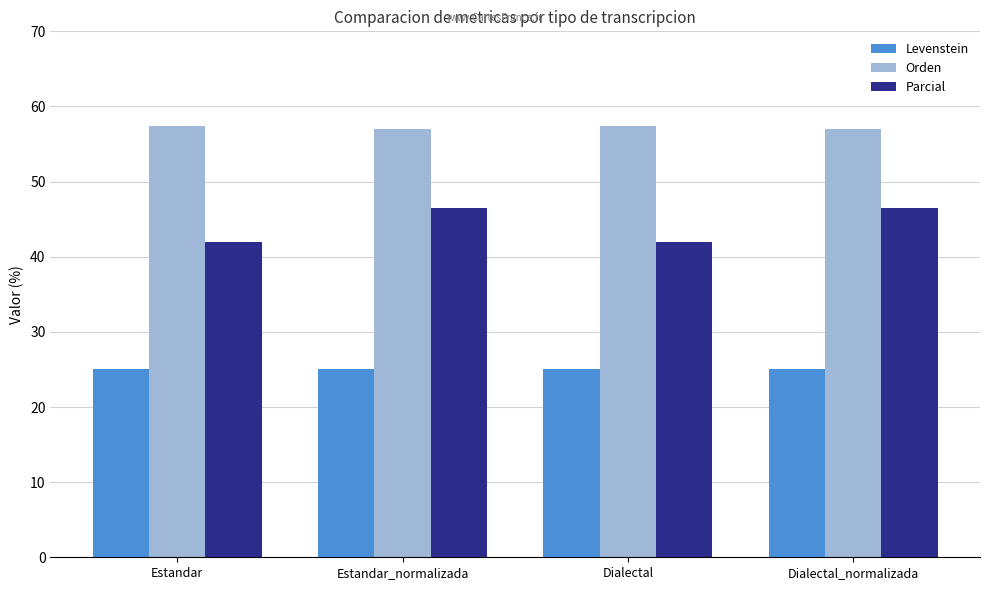

Read the Orden value at Estandar_normalizada.

57.0